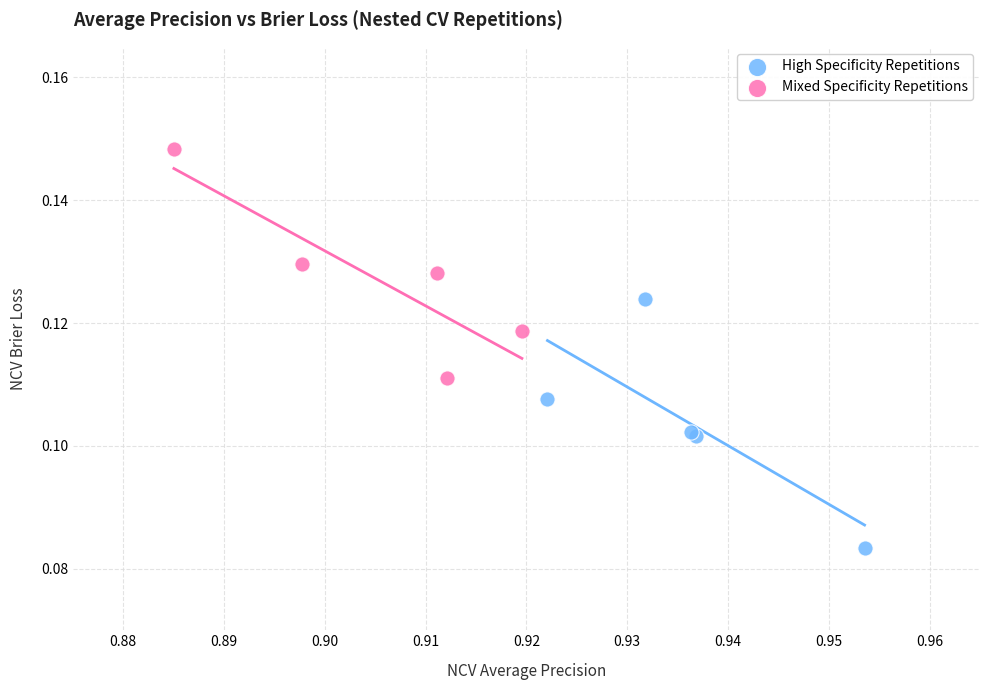

Which series contains the highest Y value?

Mixed Specificity Repetitions